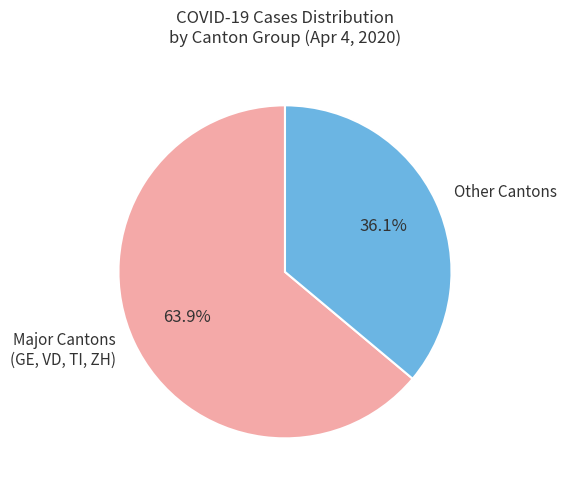

What portion of the pie excludes Other Cantons?

63.9%